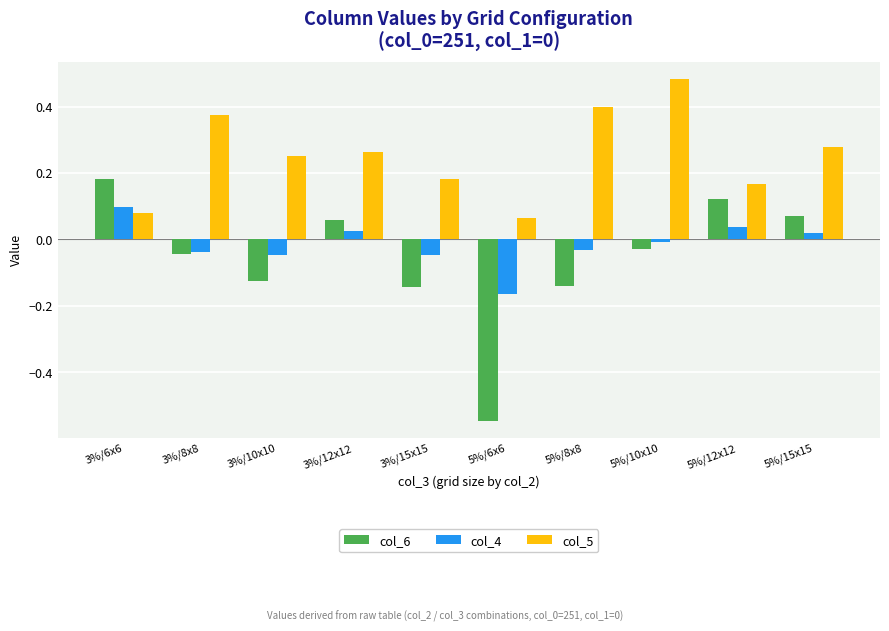

Rank the series by their maximum value, from lowest to highest.

col_4, col_6, col_5